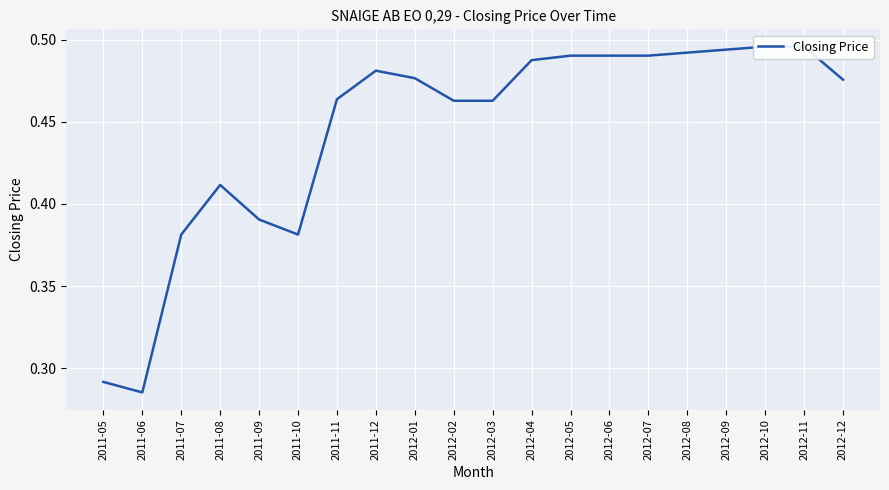

Which has a higher value, 2011-12 or 2012-12?

2011-12